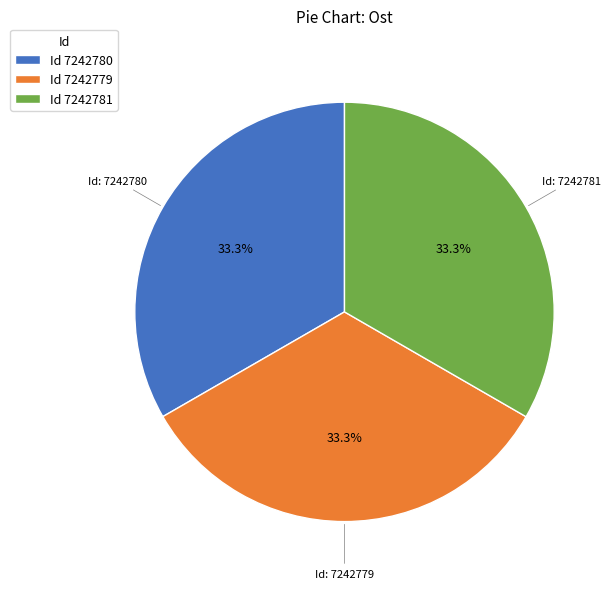

What is the ratio of the value at Id: 7242779 to the value at Id: 7242780?

1.0